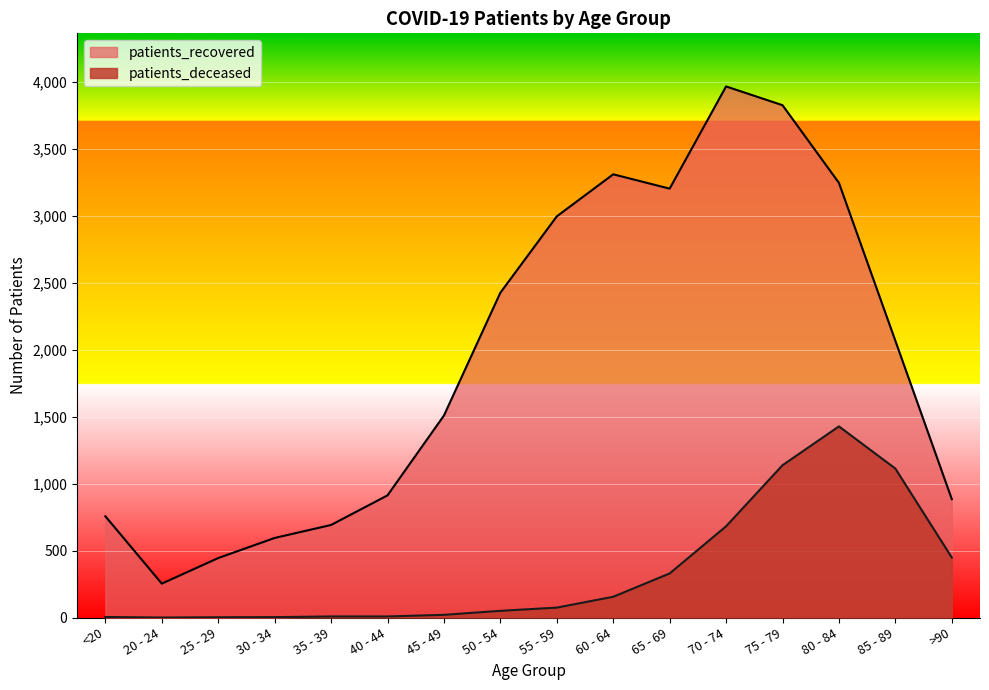

How many interior local peaks does the patients_recovered series have?

2